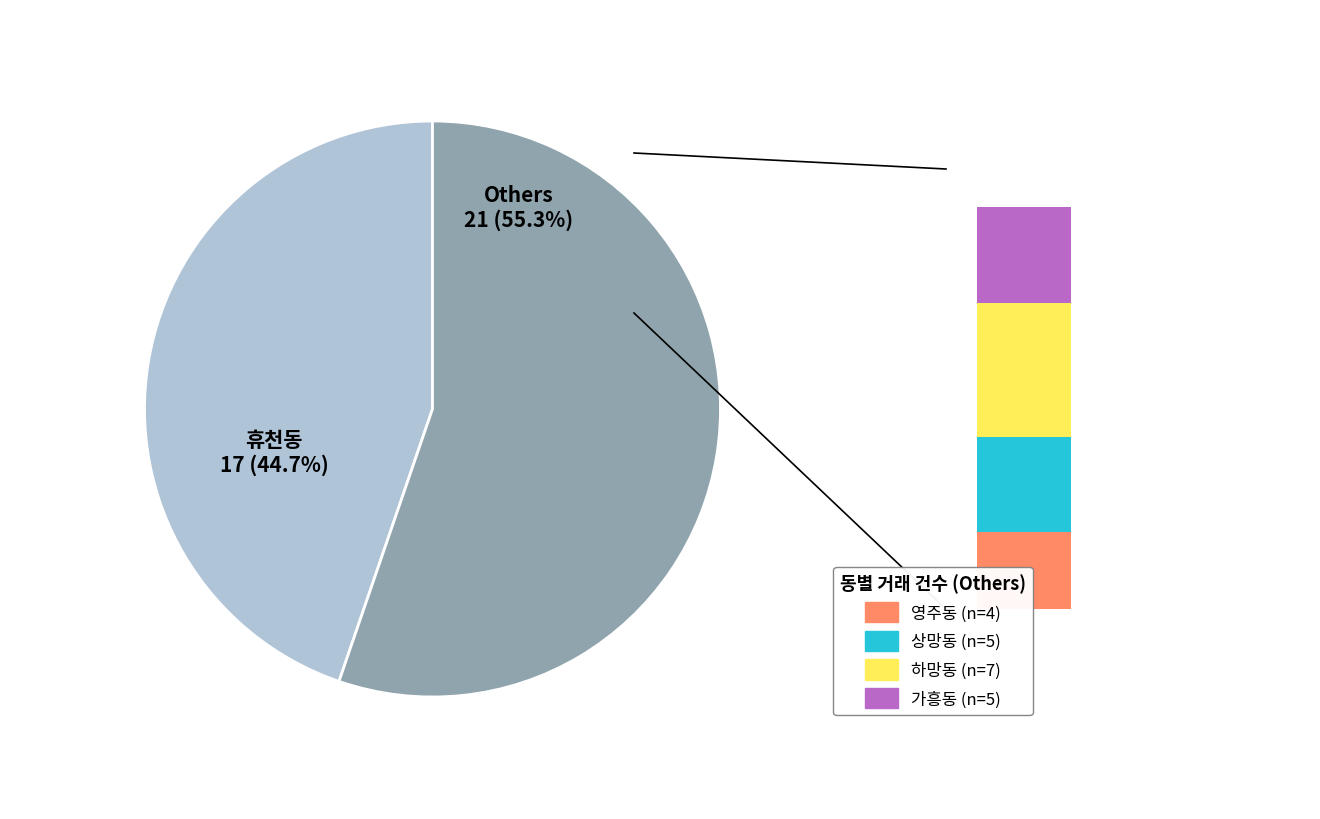

What is the change in value from 하망동 to 가흥동?

-2